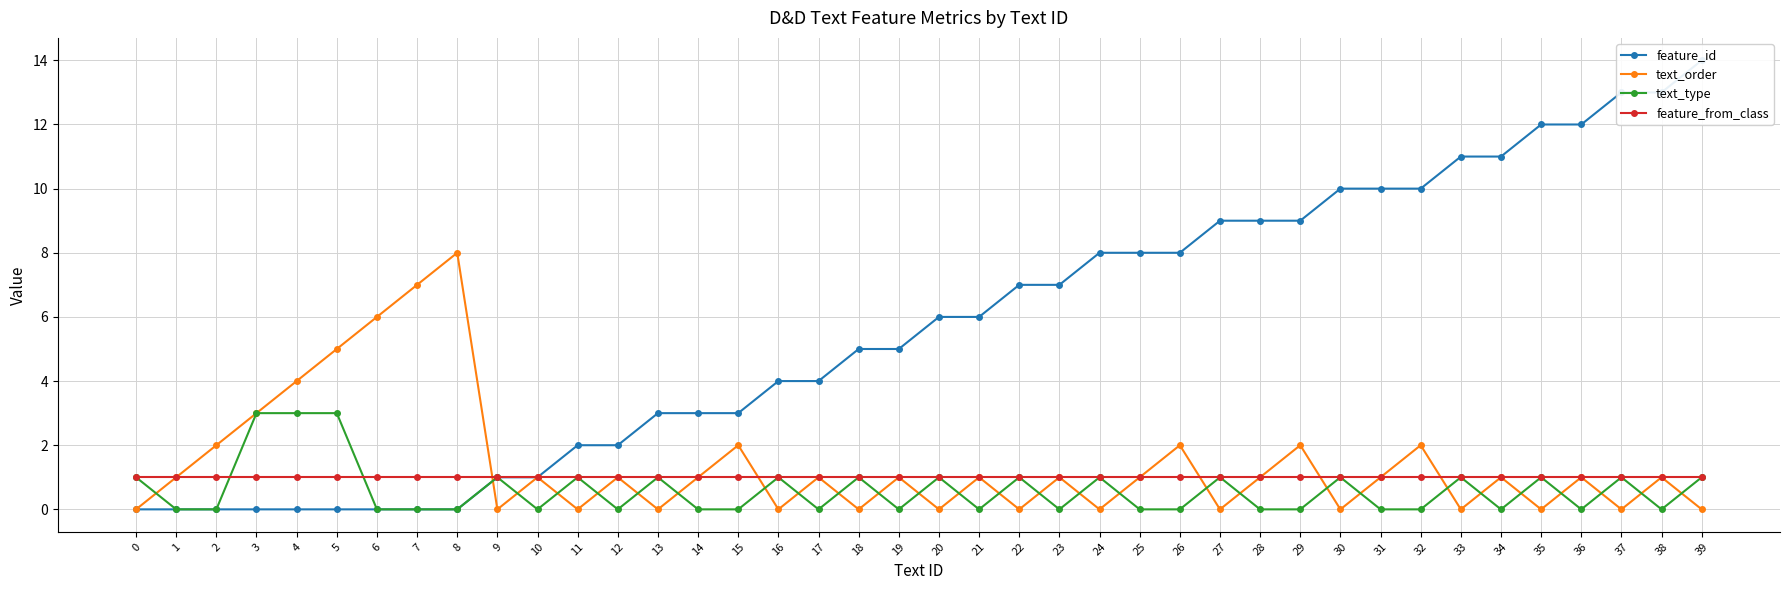

Is it true that feature_id equals 9 at 28?

True